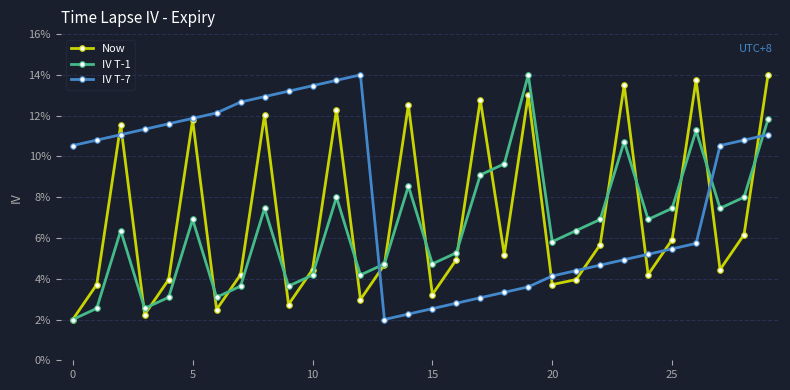

In Now, how many points are lower than both neighbors (excluding endpoints)?

9